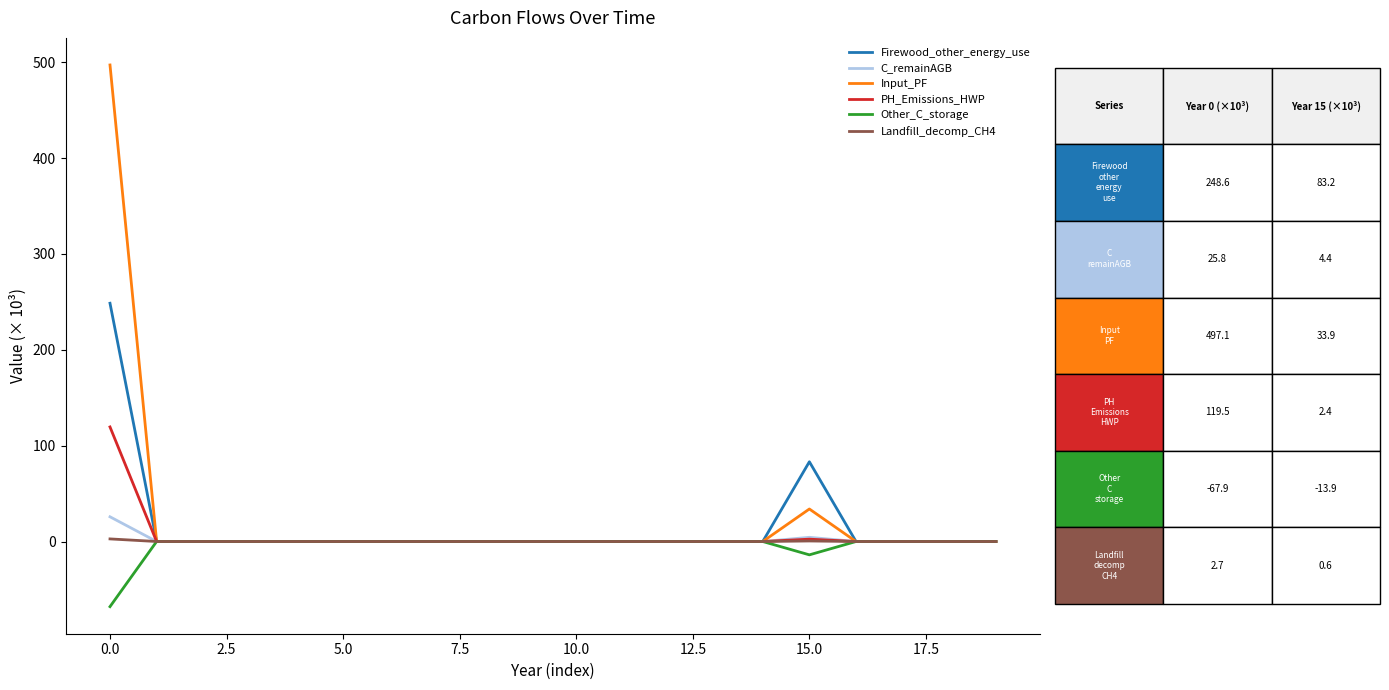

Which series has the largest range (max minus min)?

Input_PF